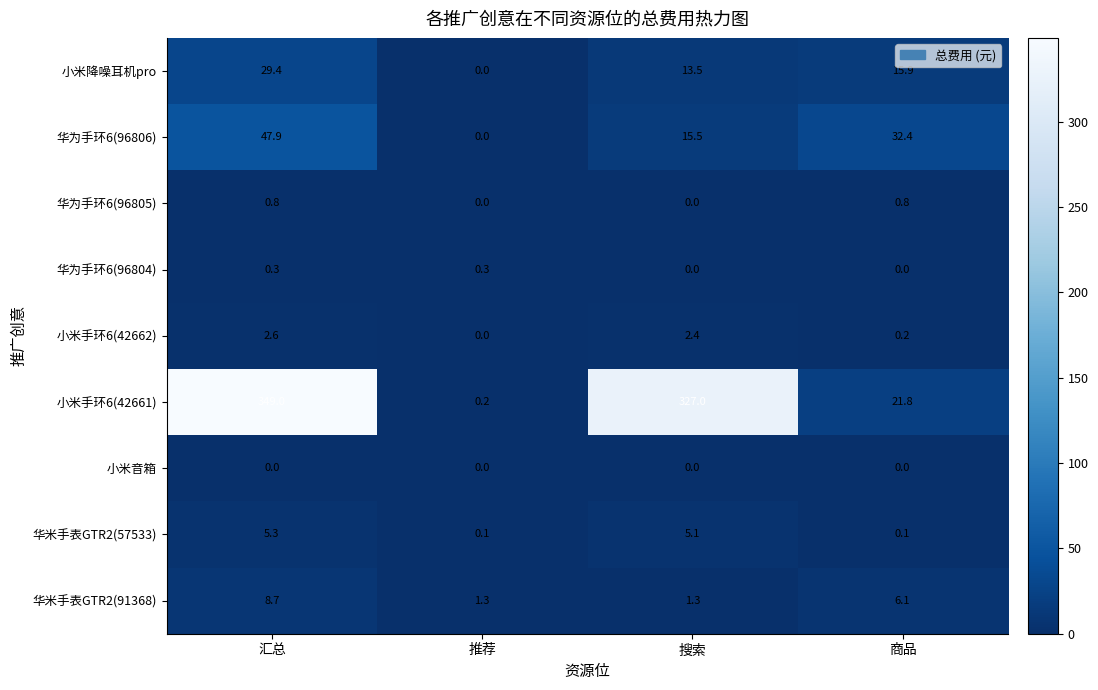

Where does the 小米降噪耳机pro series first go above 15?

汇总